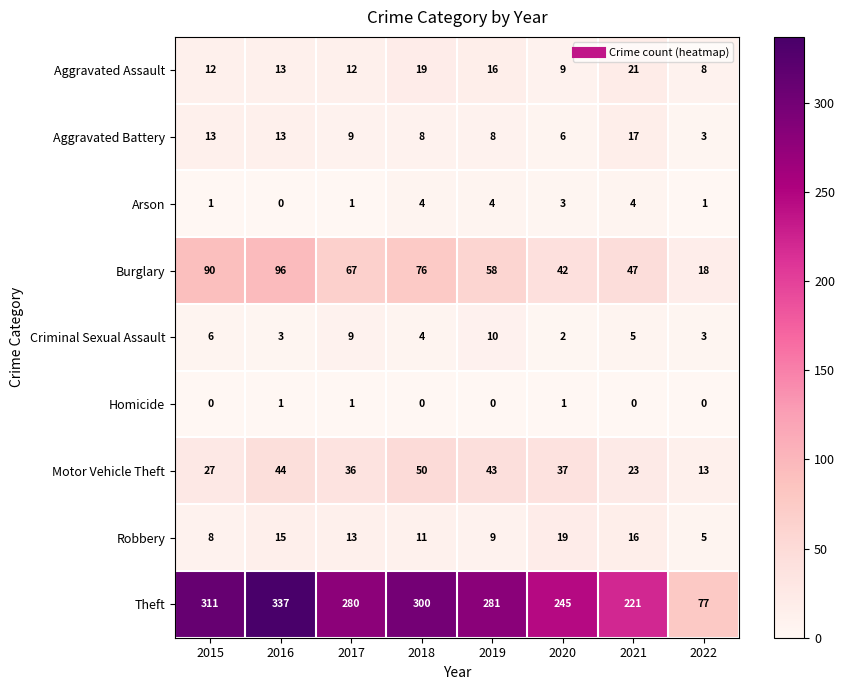

Which series changed the most between 2015 and 2017?

Theft